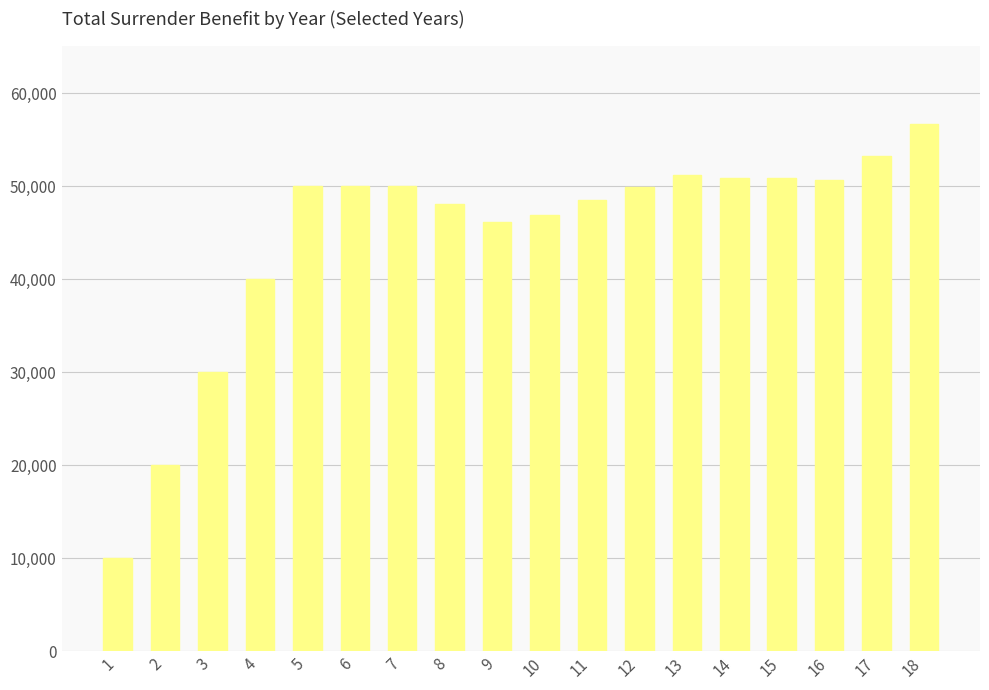

What is the greatest value displayed?

56633